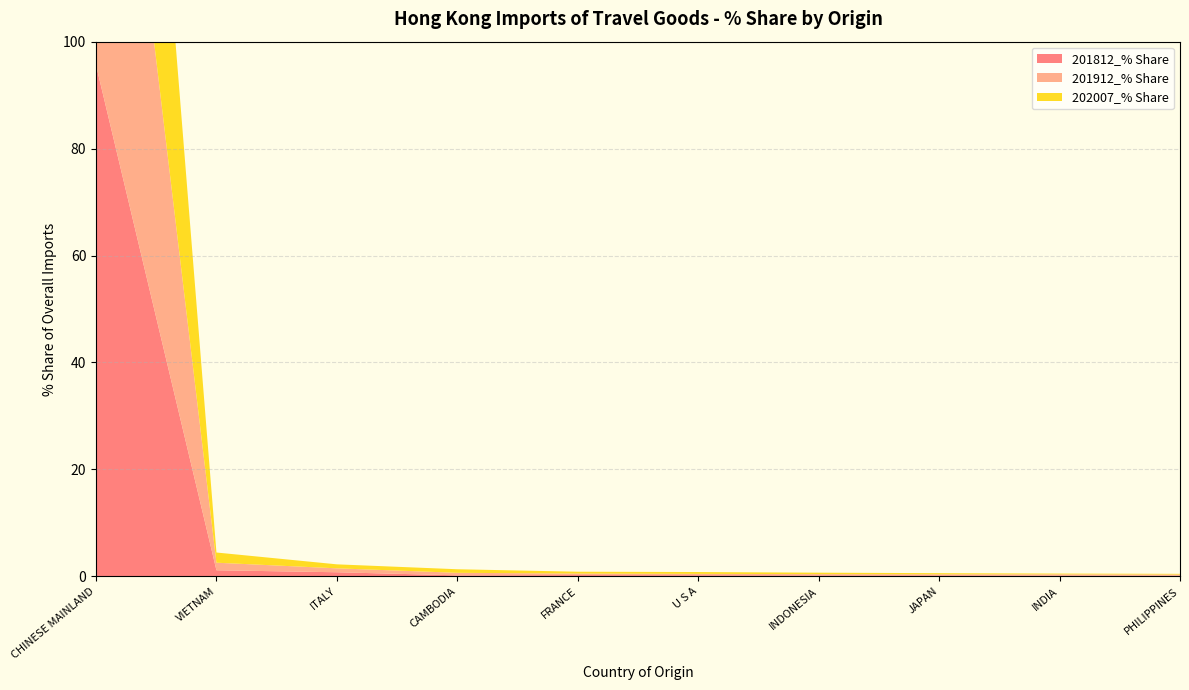

Reading right to left, extract all data points from this chart.

201812_% Share: PHILIPPINES=0.1	INDIA=0.1	JAPAN=0.2	INDONESIA=0.2	U S A=0.2	FRANCE=0.2	CAMBODIA=0.2	ITALY=0.8	VIETNAM=1.1	CHINESE MAINLAND=95.6
201912_% Share: PHILIPPINES=0.2	INDIA=0.2	JAPAN=0.2	INDONESIA=0.2	U S A=0.3	FRANCE=0.3	CAMBODIA=0.5	ITALY=0.7	VIETNAM=1.4	CHINESE MAINLAND=95.1
202007_% Share: PHILIPPINES=0.1	INDIA=0.1	JAPAN=0.2	INDONESIA=0.3	U S A=0.3	FRANCE=0.3	CAMBODIA=0.7	ITALY=0.7	VIETNAM=1.9	CHINESE MAINLAND=94.5